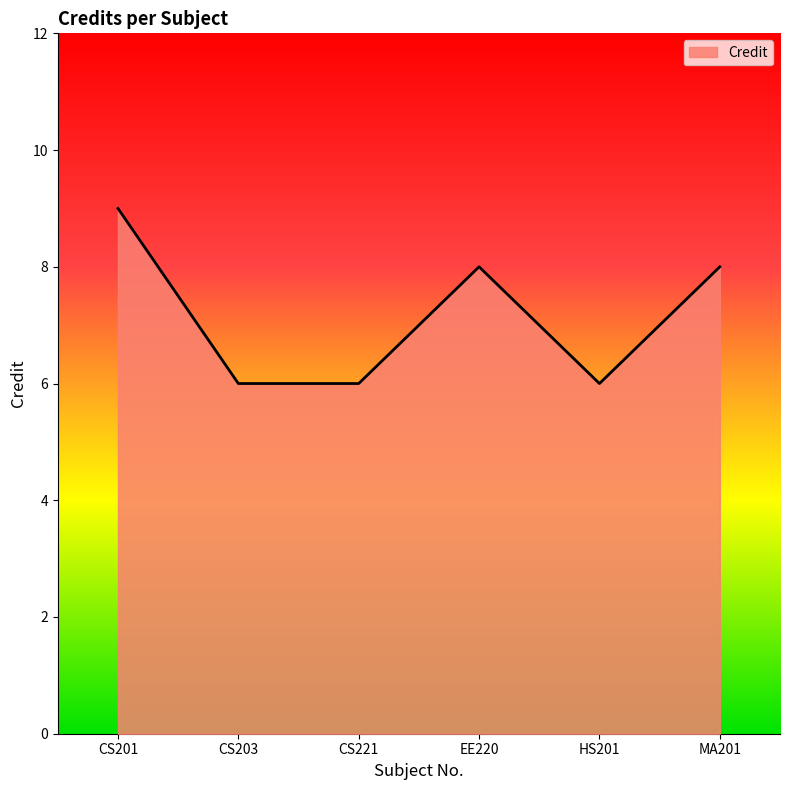

The value at EE220 is 8. True or false?

True